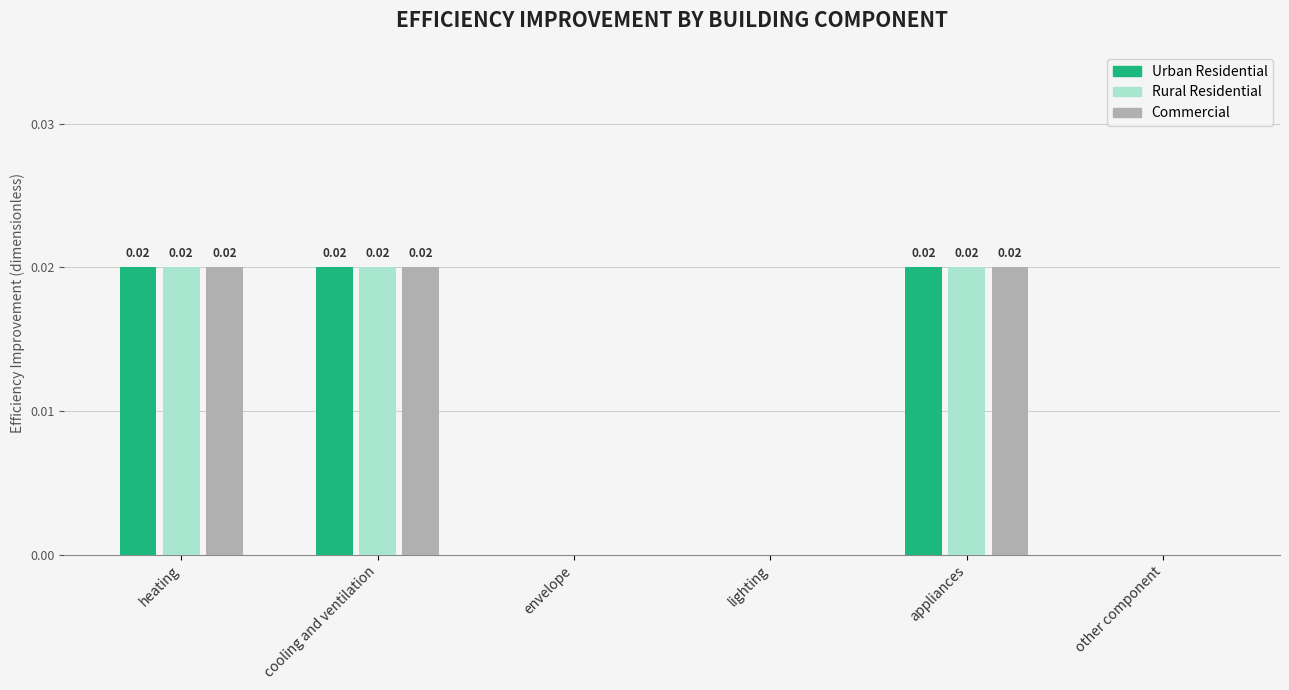

How many values in the Commercial series exceed 0?

3